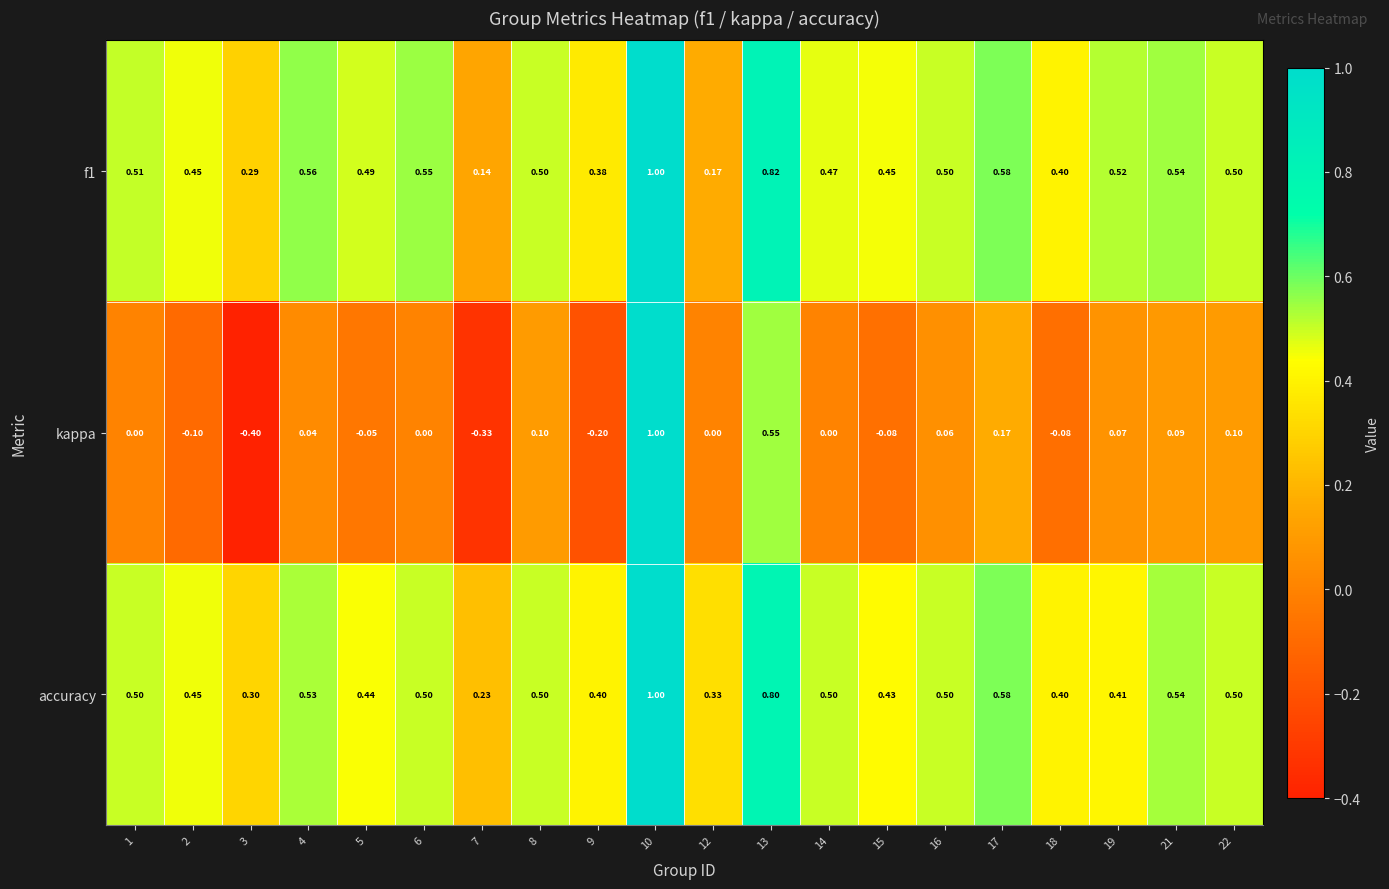

Which series has the widest spread of values?

kappa